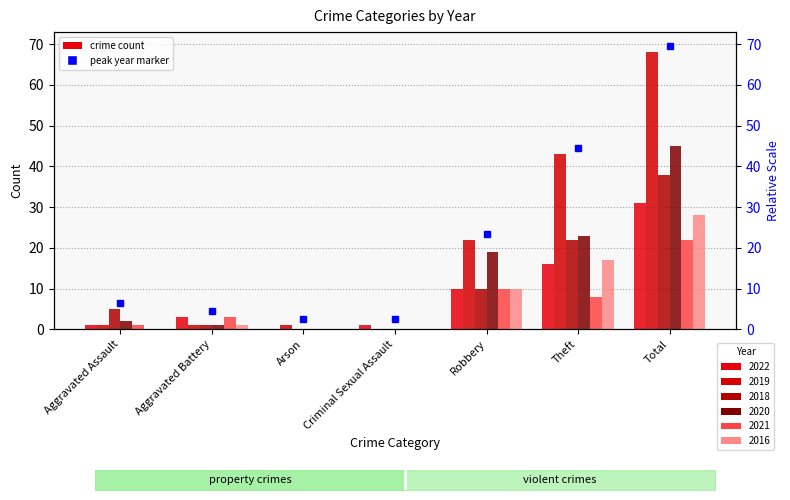

How many data points in 2022 are above 3?

3